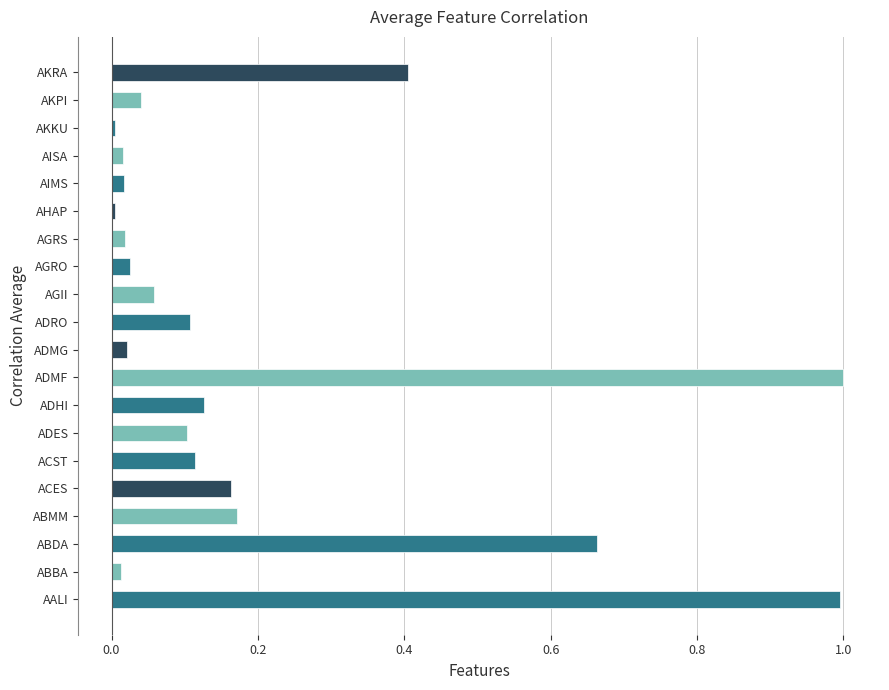

What is the maximum value shown in the chart?

1.0